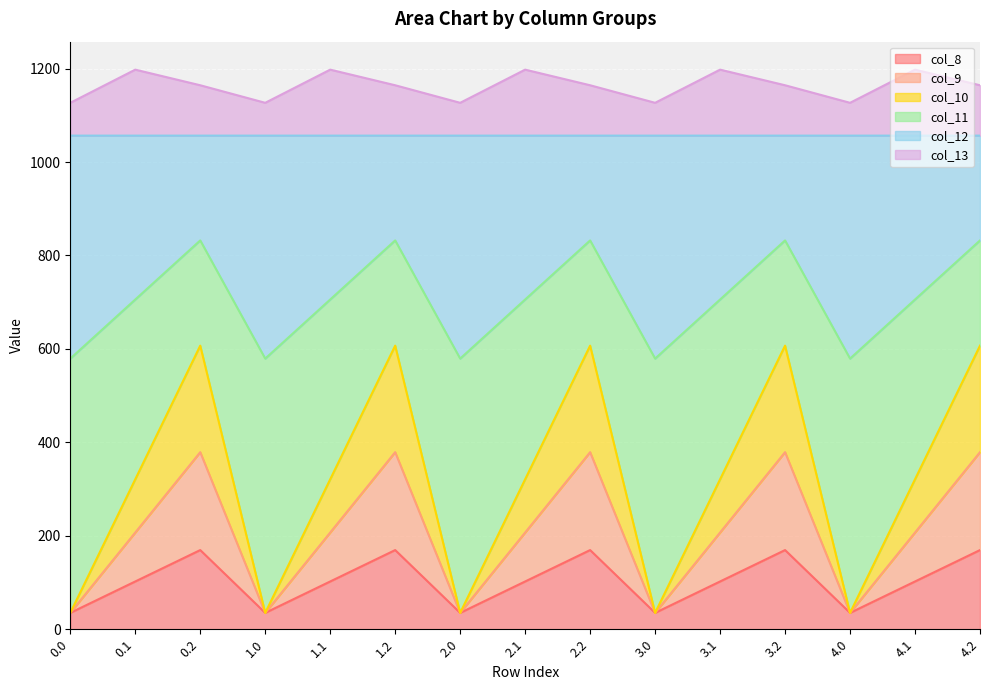

What is the total value across all series at 2.1?

1197.8